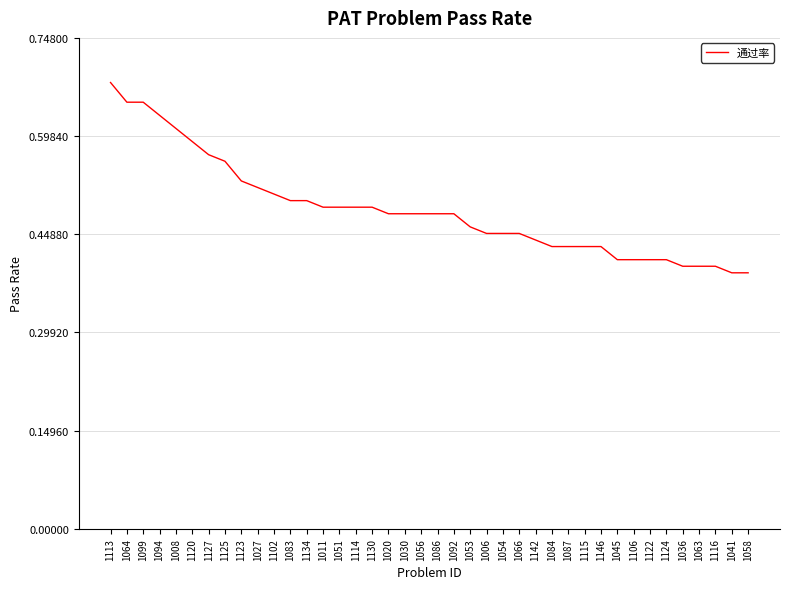

Is it true that the value at 1051 is 0.2?

False